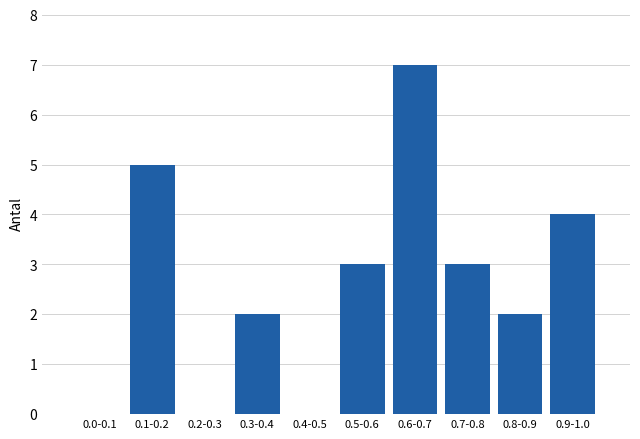

Reading left to right, what are all the values shown in this chart?

0.0-0.1=0	0.1-0.2=5	0.2-0.3=0	0.3-0.4=2	0.4-0.5=0	0.5-0.6=3	0.6-0.7=7	0.7-0.8=3	0.8-0.9=2	0.9-1.0=4